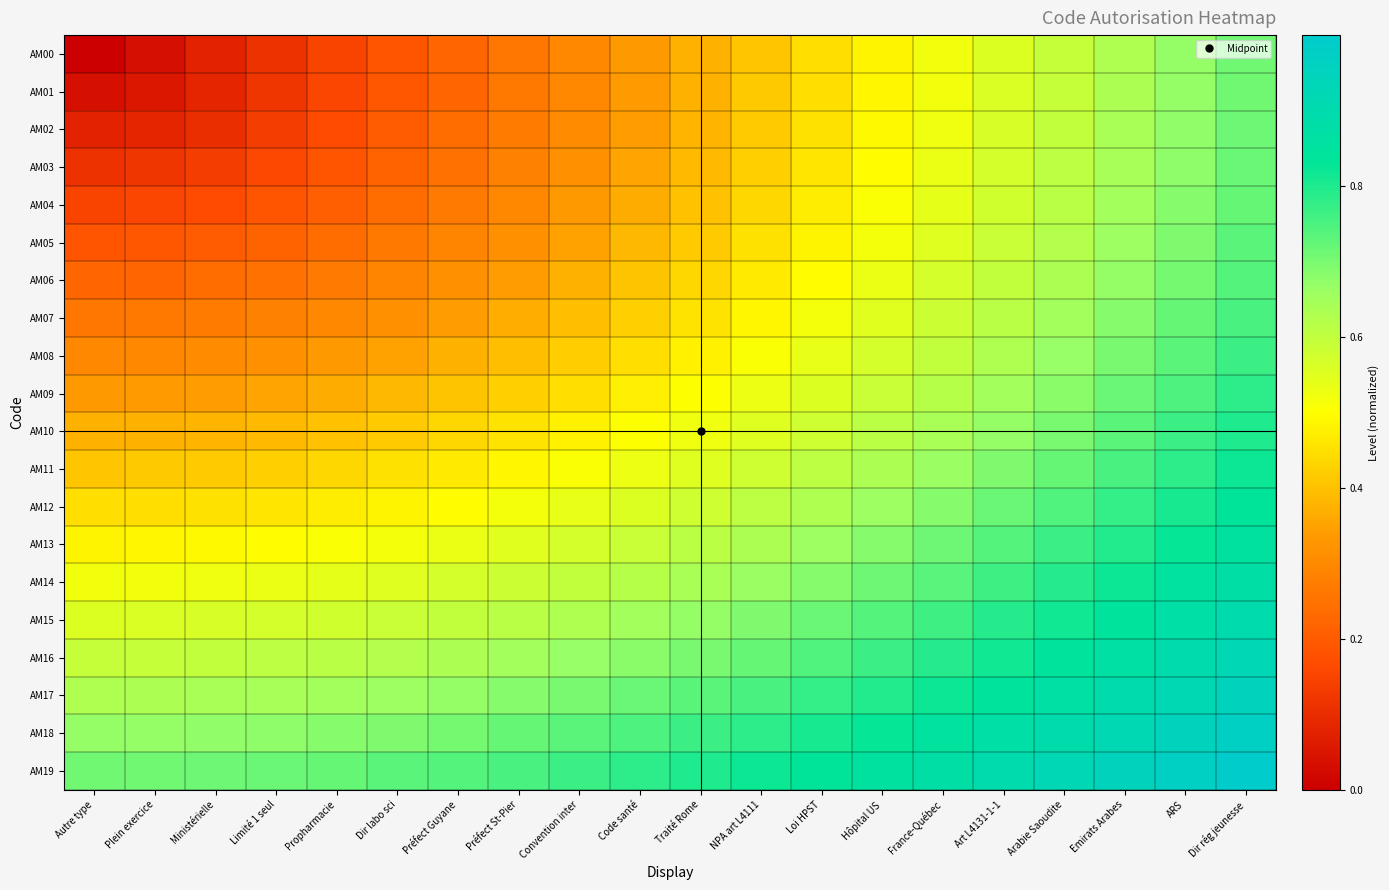

Reading left to right, list all the values displayed in this chart.

AM00: Autre type=0.0	Plein exercice=0.0	Ministérielle=0.1	Limité 1 seul=0.1	Propharmacie=0.1	Dir labo sci=0.2	Préfect Guyane=0.2	Préfect St-Pier=0.3	Convention inter=0.3	Code santé=0.3	Traité Rome=0.4	NPA art L4111=0.4	Loi HPST=0.4	Hôpital US=0.5	France-Québec=0.5	Art L4131-1-1=0.6	Arabie Saoudite=0.6	Emirats Arabes=0.6	ARS=0.7	Dir rég jeunesse=0.7
AM01: Autre type=0.0	Plein exercice=0.1	Ministérielle=0.1	Limité 1 seul=0.1	Propharmacie=0.2	Dir labo sci=0.2	Préfect Guyane=0.2	Préfect St-Pier=0.3	Convention inter=0.3	Code santé=0.3	Traité Rome=0.4	NPA art L4111=0.4	Loi HPST=0.4	Hôpital US=0.5	France-Québec=0.5	Art L4131-1-1=0.6	Arabie Saoudite=0.6	Emirats Arabes=0.6	ARS=0.7	Dir rég jeunesse=0.7
AM02: Autre type=0.1	Plein exercice=0.1	Ministérielle=0.1	Limité 1 seul=0.1	Propharmacie=0.2	Dir labo sci=0.2	Préfect Guyane=0.2	Préfect St-Pier=0.3	Convention inter=0.3	Code santé=0.3	Traité Rome=0.4	NPA art L4111=0.4	Loi HPST=0.5	Hôpital US=0.5	France-Québec=0.5	Art L4131-1-1=0.6	Arabie Saoudite=0.6	Emirats Arabes=0.6	ARS=0.7	Dir rég jeunesse=0.7
AM03: Autre type=0.1	Plein exercice=0.1	Ministérielle=0.1	Limité 1 seul=0.2	Propharmacie=0.2	Dir labo sci=0.2	Préfect Guyane=0.2	Préfect St-Pier=0.3	Convention inter=0.3	Code santé=0.4	Traité Rome=0.4	NPA art L4111=0.4	Loi HPST=0.5	Hôpital US=0.5	France-Québec=0.5	Art L4131-1-1=0.6	Arabie Saoudite=0.6	Emirats Arabes=0.6	ARS=0.7	Dir rég jeunesse=0.7
AM04: Autre type=0.1	Plein exercice=0.2	Ministérielle=0.2	Limité 1 seul=0.2	Propharmacie=0.2	Dir labo sci=0.2	Préfect Guyane=0.3	Préfect St-Pier=0.3	Convention inter=0.3	Code santé=0.4	Traité Rome=0.4	NPA art L4111=0.4	Loi HPST=0.5	Hôpital US=0.5	France-Québec=0.5	Art L4131-1-1=0.6	Arabie Saoudite=0.6	Emirats Arabes=0.6	ARS=0.7	Dir rég jeunesse=0.7
AM05: Autre type=0.2	Plein exercice=0.2	Ministérielle=0.2	Limité 1 seul=0.2	Propharmacie=0.2	Dir labo sci=0.3	Préfect Guyane=0.3	Préfect St-Pier=0.3	Convention inter=0.4	Code santé=0.4	Traité Rome=0.4	NPA art L4111=0.4	Loi HPST=0.5	Hôpital US=0.5	France-Québec=0.6	Art L4131-1-1=0.6	Arabie Saoudite=0.6	Emirats Arabes=0.7	ARS=0.7	Dir rég jeunesse=0.7
AM06: Autre type=0.2	Plein exercice=0.2	Ministérielle=0.2	Limité 1 seul=0.2	Propharmacie=0.3	Dir labo sci=0.3	Préfect Guyane=0.3	Préfect St-Pier=0.3	Convention inter=0.4	Code santé=0.4	Traité Rome=0.4	NPA art L4111=0.5	Loi HPST=0.5	Hôpital US=0.5	France-Québec=0.6	Art L4131-1-1=0.6	Arabie Saoudite=0.6	Emirats Arabes=0.7	ARS=0.7	Dir rég jeunesse=0.7
AM07: Autre type=0.3	Plein exercice=0.3	Ministérielle=0.3	Limité 1 seul=0.3	Propharmacie=0.3	Dir labo sci=0.3	Préfect Guyane=0.3	Préfect St-Pier=0.4	Convention inter=0.4	Code santé=0.4	Traité Rome=0.5	NPA art L4111=0.5	Loi HPST=0.5	Hôpital US=0.5	France-Québec=0.6	Art L4131-1-1=0.6	Arabie Saoudite=0.6	Emirats Arabes=0.7	ARS=0.7	Dir rég jeunesse=0.8
AM08: Autre type=0.3	Plein exercice=0.3	Ministérielle=0.3	Limité 1 seul=0.3	Propharmacie=0.3	Dir labo sci=0.4	Préfect Guyane=0.4	Préfect St-Pier=0.4	Convention inter=0.4	Code santé=0.4	Traité Rome=0.5	NPA art L4111=0.5	Loi HPST=0.5	Hôpital US=0.6	France-Québec=0.6	Art L4131-1-1=0.6	Arabie Saoudite=0.7	Emirats Arabes=0.7	ARS=0.7	Dir rég jeunesse=0.8
AM09: Autre type=0.3	Plein exercice=0.3	Ministérielle=0.3	Limité 1 seul=0.4	Propharmacie=0.4	Dir labo sci=0.4	Préfect Guyane=0.4	Préfect St-Pier=0.4	Convention inter=0.4	Code santé=0.5	Traité Rome=0.5	NPA art L4111=0.5	Loi HPST=0.6	Hôpital US=0.6	France-Québec=0.6	Art L4131-1-1=0.7	Arabie Saoudite=0.7	Emirats Arabes=0.7	ARS=0.7	Dir rég jeunesse=0.8
AM10: Autre type=0.4	Plein exercice=0.4	Ministérielle=0.4	Limité 1 seul=0.4	Propharmacie=0.4	Dir labo sci=0.4	Préfect Guyane=0.4	Préfect St-Pier=0.5	Convention inter=0.5	Code santé=0.5	Traité Rome=0.5	NPA art L4111=0.6	Loi HPST=0.6	Hôpital US=0.6	France-Québec=0.6	Art L4131-1-1=0.7	Arabie Saoudite=0.7	Emirats Arabes=0.7	ARS=0.8	Dir rég jeunesse=0.8
AM11: Autre type=0.4	Plein exercice=0.4	Ministérielle=0.4	Limité 1 seul=0.4	Propharmacie=0.4	Dir labo sci=0.4	Préfect Guyane=0.5	Préfect St-Pier=0.5	Convention inter=0.5	Code santé=0.5	Traité Rome=0.6	NPA art L4111=0.6	Loi HPST=0.6	Hôpital US=0.6	France-Québec=0.7	Art L4131-1-1=0.7	Arabie Saoudite=0.7	Emirats Arabes=0.8	ARS=0.8	Dir rég jeunesse=0.8
AM12: Autre type=0.4	Plein exercice=0.4	Ministérielle=0.5	Limité 1 seul=0.5	Propharmacie=0.5	Dir labo sci=0.5	Préfect Guyane=0.5	Préfect St-Pier=0.5	Convention inter=0.5	Code santé=0.6	Traité Rome=0.6	NPA art L4111=0.6	Loi HPST=0.6	Hôpital US=0.7	France-Québec=0.7	Art L4131-1-1=0.7	Arabie Saoudite=0.7	Emirats Arabes=0.8	ARS=0.8	Dir rég jeunesse=0.8
AM13: Autre type=0.5	Plein exercice=0.5	Ministérielle=0.5	Limité 1 seul=0.5	Propharmacie=0.5	Dir labo sci=0.5	Préfect Guyane=0.5	Préfect St-Pier=0.5	Convention inter=0.6	Code santé=0.6	Traité Rome=0.6	NPA art L4111=0.6	Loi HPST=0.7	Hôpital US=0.7	France-Québec=0.7	Art L4131-1-1=0.7	Arabie Saoudite=0.8	Emirats Arabes=0.8	ARS=0.8	Dir rég jeunesse=0.9
AM14: Autre type=0.5	Plein exercice=0.5	Ministérielle=0.5	Limité 1 seul=0.5	Propharmacie=0.5	Dir labo sci=0.6	Préfect Guyane=0.6	Préfect St-Pier=0.6	Convention inter=0.6	Code santé=0.6	Traité Rome=0.6	NPA art L4111=0.7	Loi HPST=0.7	Hôpital US=0.7	France-Québec=0.7	Art L4131-1-1=0.8	Arabie Saoudite=0.8	Emirats Arabes=0.8	ARS=0.8	Dir rég jeunesse=0.9
AM15: Autre type=0.6	Plein exercice=0.6	Ministérielle=0.6	Limité 1 seul=0.6	Propharmacie=0.6	Dir labo sci=0.6	Préfect Guyane=0.6	Préfect St-Pier=0.6	Convention inter=0.6	Code santé=0.7	Traité Rome=0.7	NPA art L4111=0.7	Loi HPST=0.7	Hôpital US=0.7	France-Québec=0.8	Art L4131-1-1=0.8	Arabie Saoudite=0.8	Emirats Arabes=0.8	ARS=0.9	Dir rég jeunesse=0.9
AM16: Autre type=0.6	Plein exercice=0.6	Ministérielle=0.6	Limité 1 seul=0.6	Propharmacie=0.6	Dir labo sci=0.6	Préfect Guyane=0.6	Préfect St-Pier=0.6	Convention inter=0.7	Code santé=0.7	Traité Rome=0.7	NPA art L4111=0.7	Loi HPST=0.7	Hôpital US=0.8	France-Québec=0.8	Art L4131-1-1=0.8	Arabie Saoudite=0.8	Emirats Arabes=0.9	ARS=0.9	Dir rég jeunesse=0.9
AM17: Autre type=0.6	Plein exercice=0.6	Ministérielle=0.6	Limité 1 seul=0.6	Propharmacie=0.6	Dir labo sci=0.7	Préfect Guyane=0.7	Préfect St-Pier=0.7	Convention inter=0.7	Code santé=0.7	Traité Rome=0.7	NPA art L4111=0.8	Loi HPST=0.8	Hôpital US=0.8	France-Québec=0.8	Art L4131-1-1=0.8	Arabie Saoudite=0.9	Emirats Arabes=0.9	ARS=0.9	Dir rég jeunesse=0.9
AM18: Autre type=0.7	Plein exercice=0.7	Ministérielle=0.7	Limité 1 seul=0.7	Propharmacie=0.7	Dir labo sci=0.7	Préfect Guyane=0.7	Préfect St-Pier=0.7	Convention inter=0.7	Code santé=0.7	Traité Rome=0.8	NPA art L4111=0.8	Loi HPST=0.8	Hôpital US=0.8	France-Québec=0.8	Art L4131-1-1=0.9	Arabie Saoudite=0.9	Emirats Arabes=0.9	ARS=0.9	Dir rég jeunesse=1.0
AM19: Autre type=0.7	Plein exercice=0.7	Ministérielle=0.7	Limité 1 seul=0.7	Propharmacie=0.7	Dir labo sci=0.7	Préfect Guyane=0.7	Préfect St-Pier=0.8	Convention inter=0.8	Code santé=0.8	Traité Rome=0.8	NPA art L4111=0.8	Loi HPST=0.8	Hôpital US=0.9	France-Québec=0.9	Art L4131-1-1=0.9	Arabie Saoudite=0.9	Emirats Arabes=0.9	ARS=1.0	Dir rég jeunesse=1.0